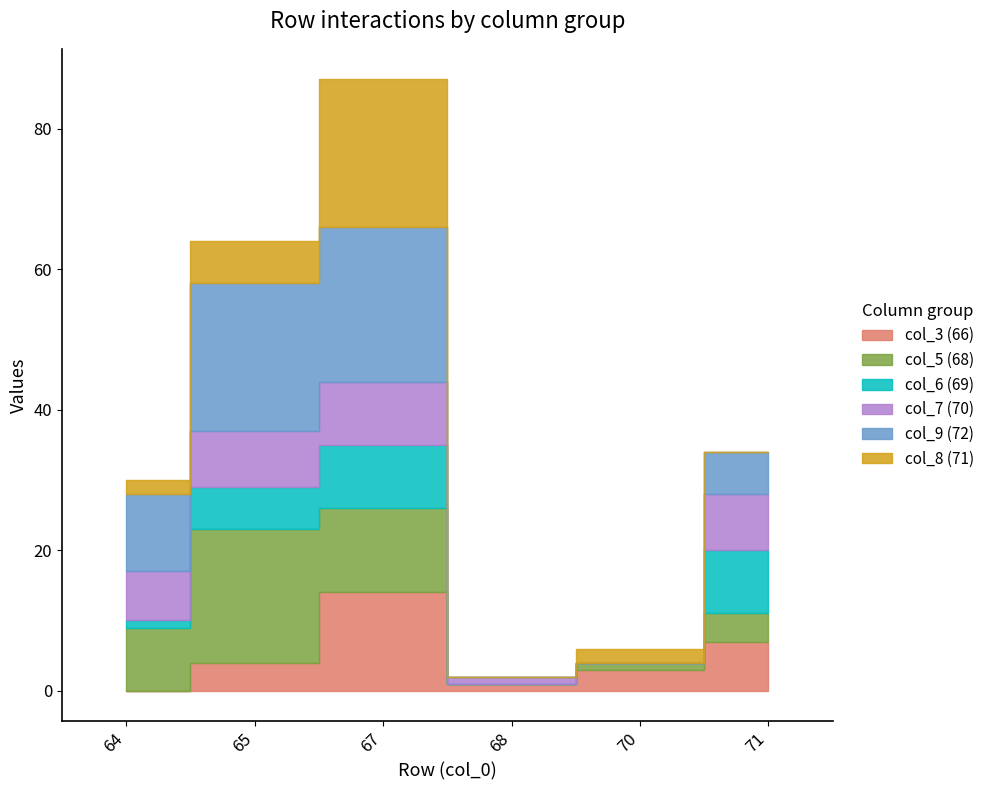

Is the value of col_8 (71) at 65 greater than the value of col_3 (66) at 71?

No